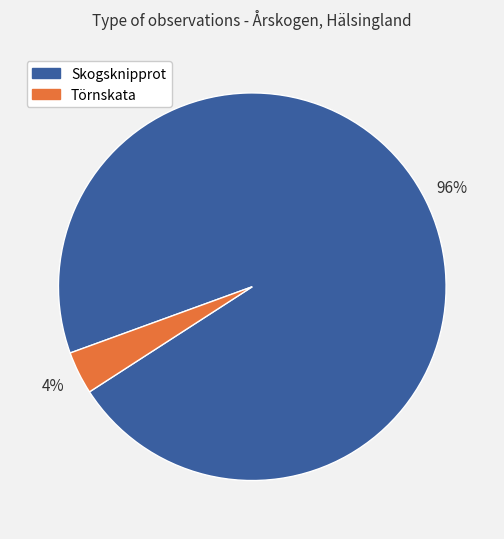

True or false: Törnskata accounts for 4% of the total.

True